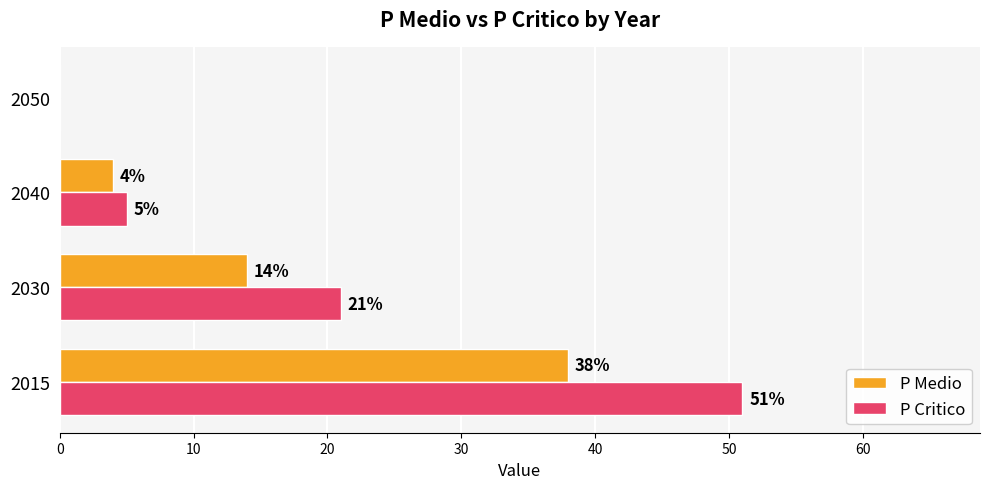

Between 2015 and 2040, which series saw the biggest shift?

P Critico